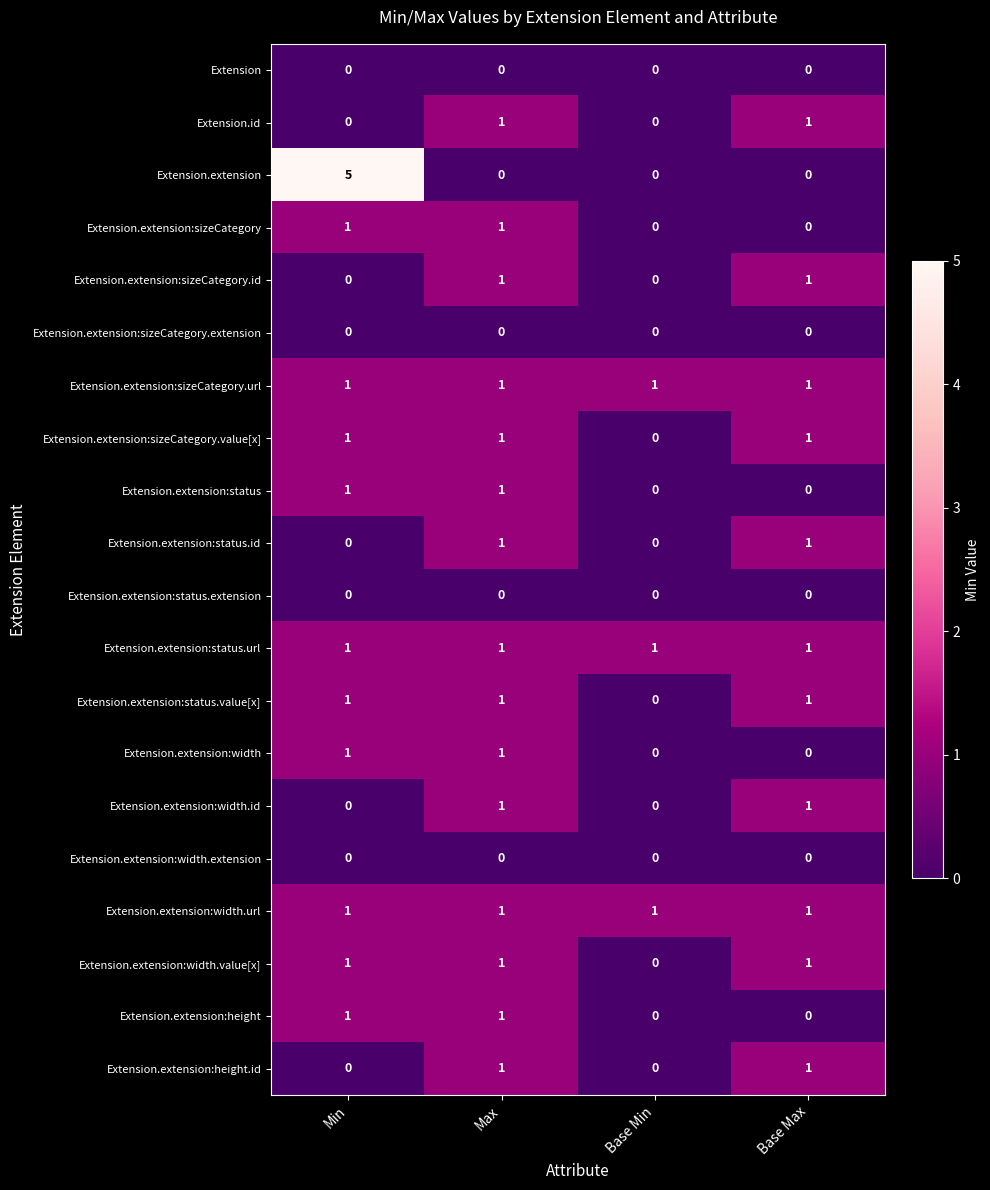

What is the greatest value displayed?

5